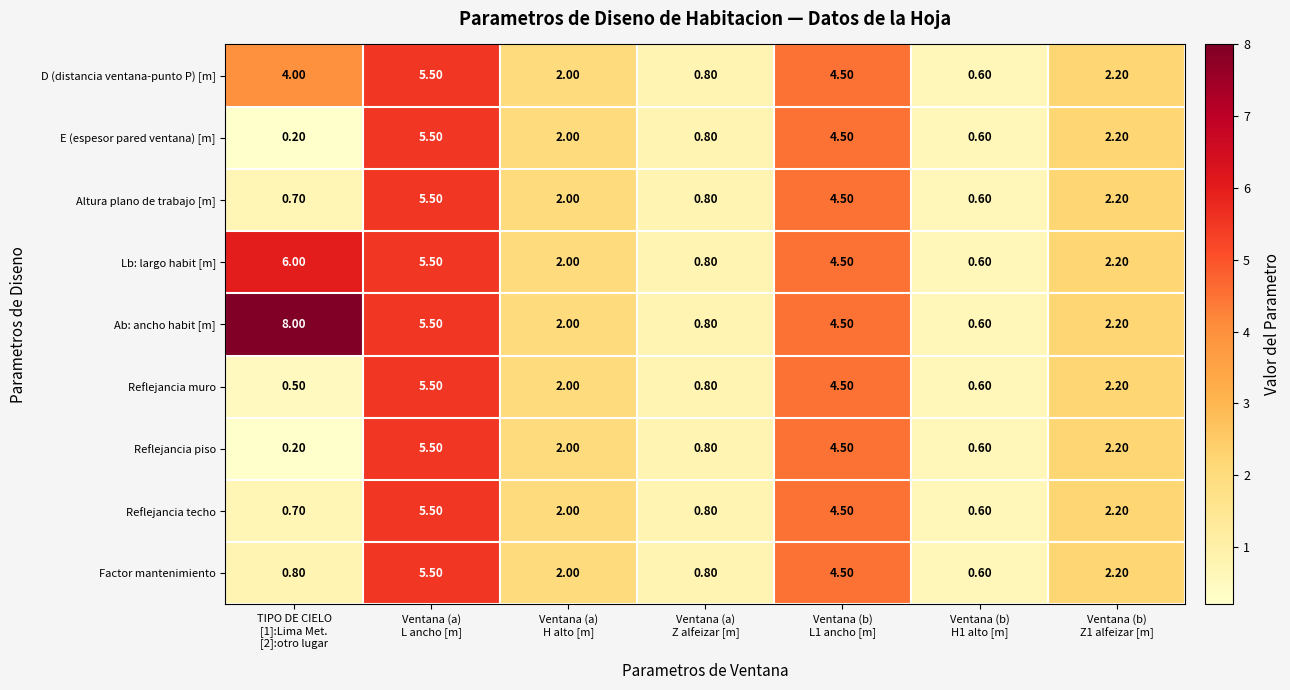

What is the average value of the Ab: ancho habit [m] series?

3.4